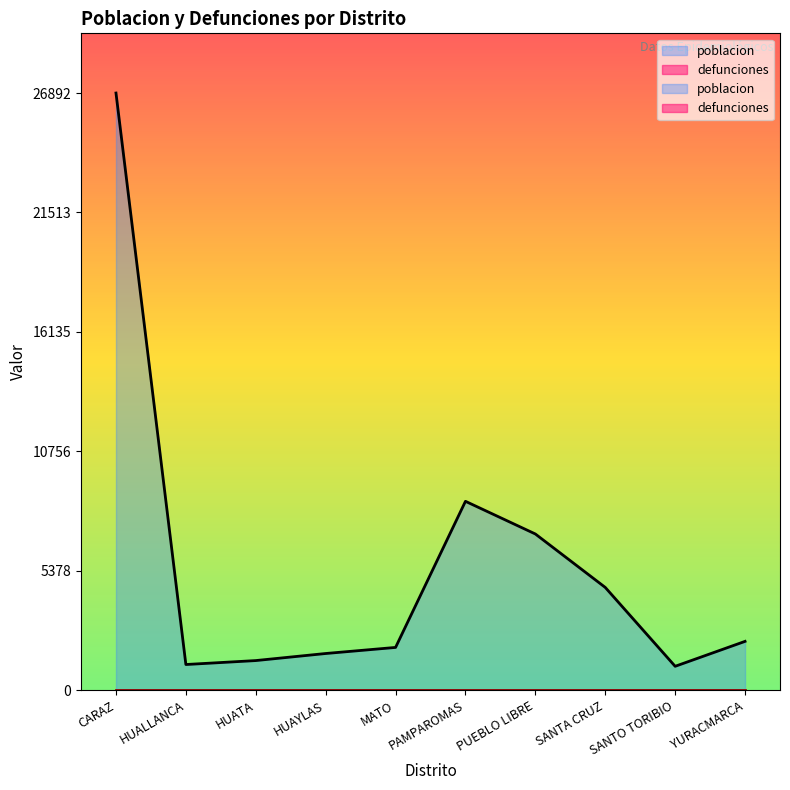

What is the sum of all values?

56345